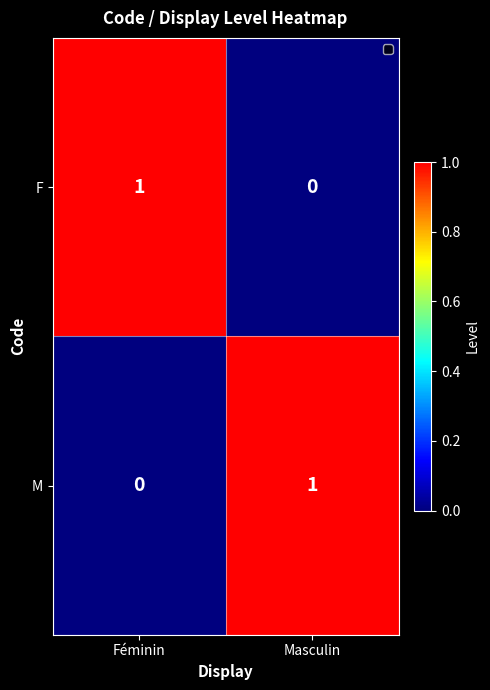

At which label is M closest to 0?

Féminin